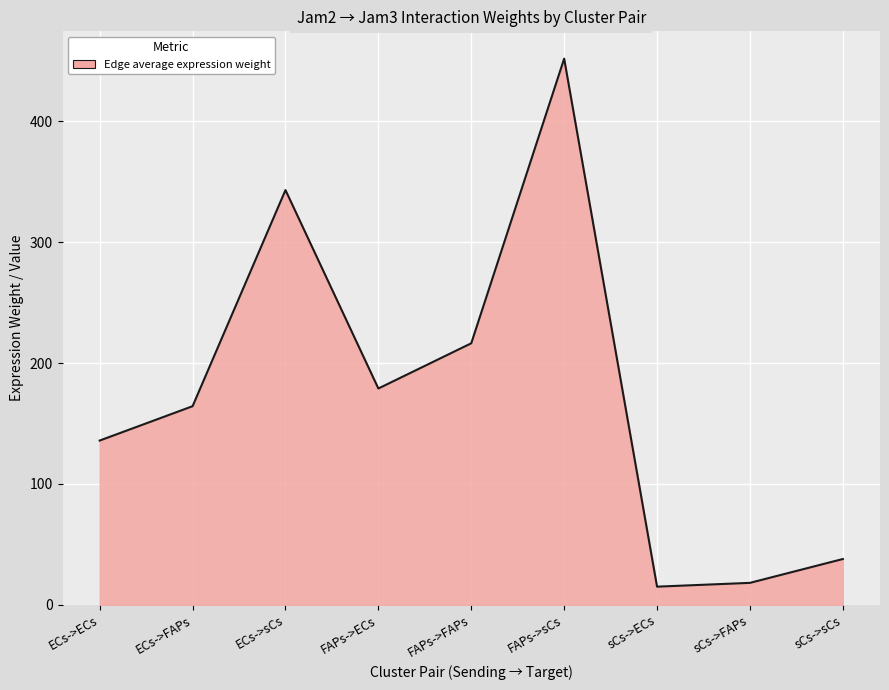

Between FAPs->ECs and sCs->sCs, which is larger?

FAPs->ECs